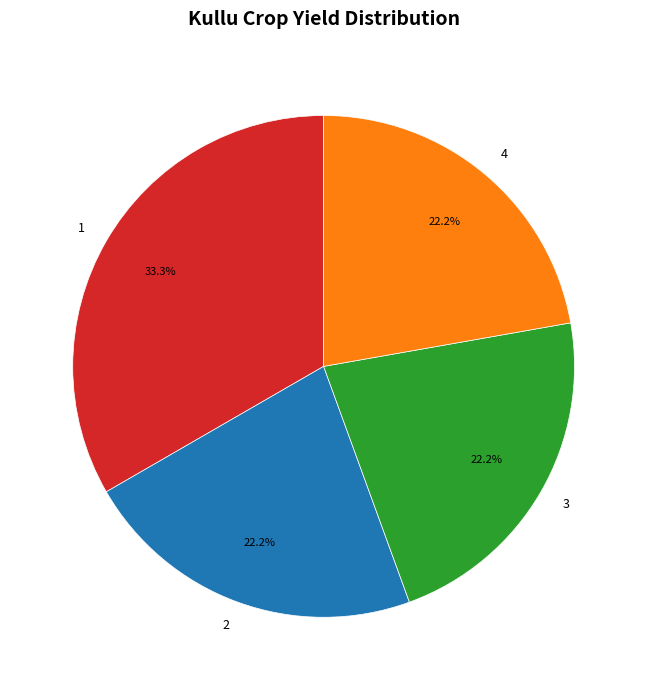

Approximately how many times larger is the value at 2 compared to 1?

0.7